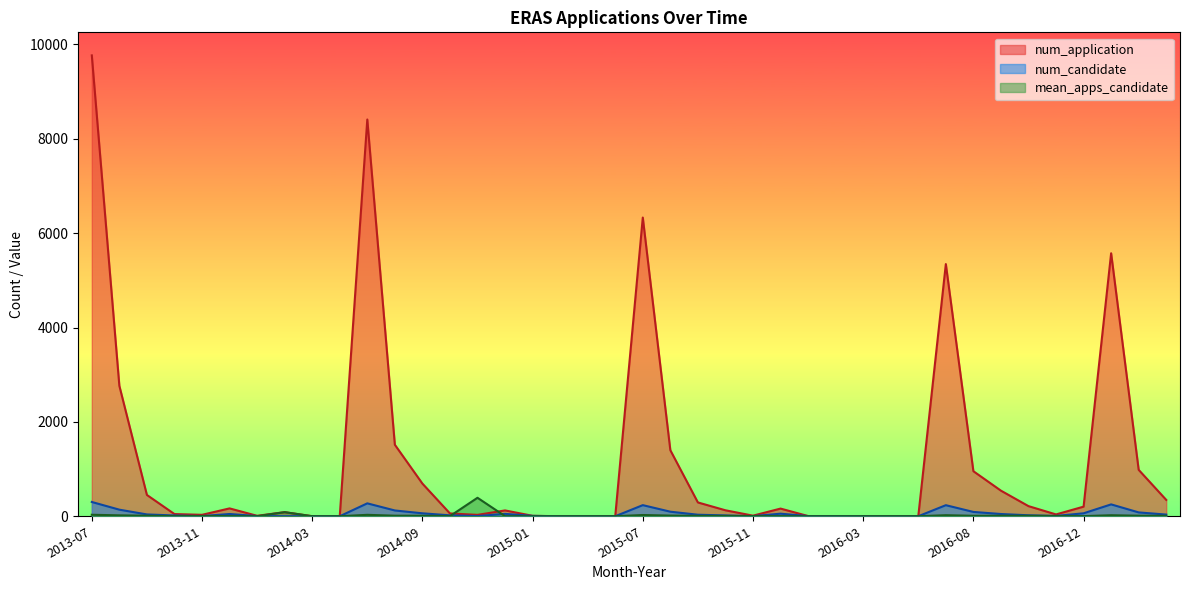

How many intersections are there between mean_apps_candidate and num_candidate?

8